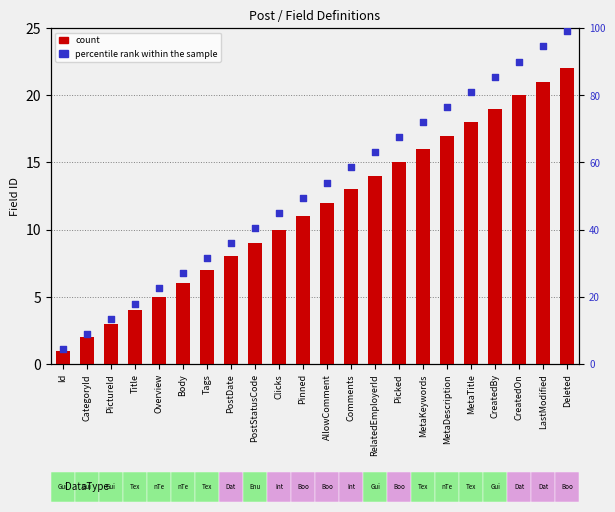

Which series reaches the maximum Y coordinate?

percentile rank within the sample